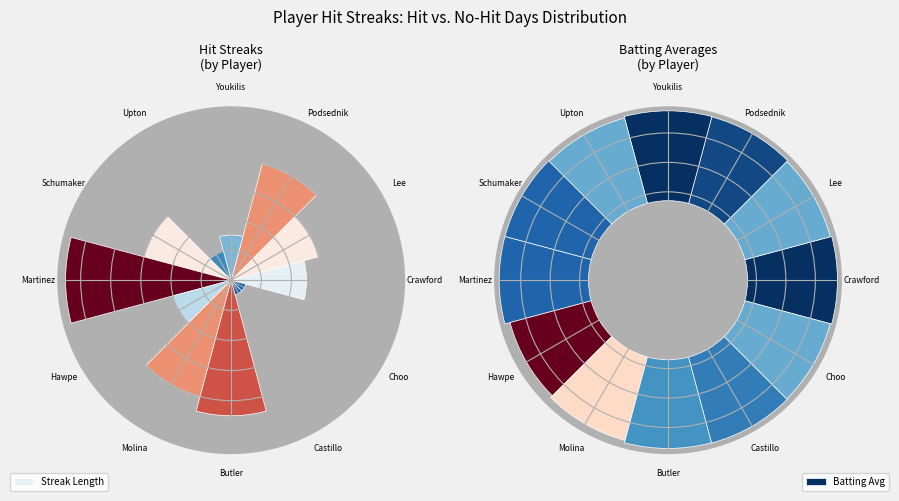

How many slices are in this pie chart?

12